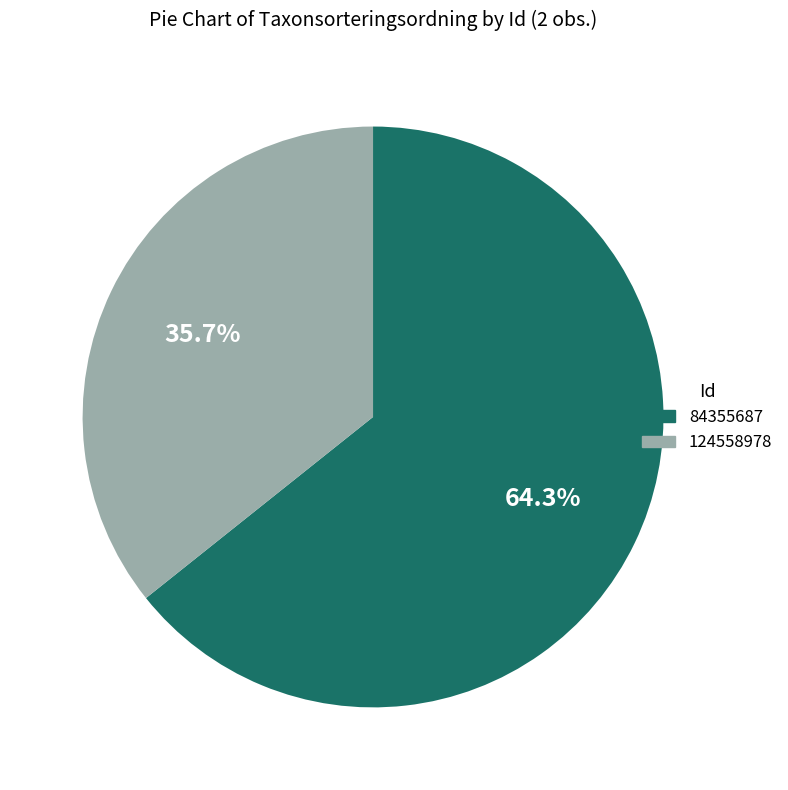

To the nearest percent, what is the combined percentage of 124558978 and 84355687?

100%